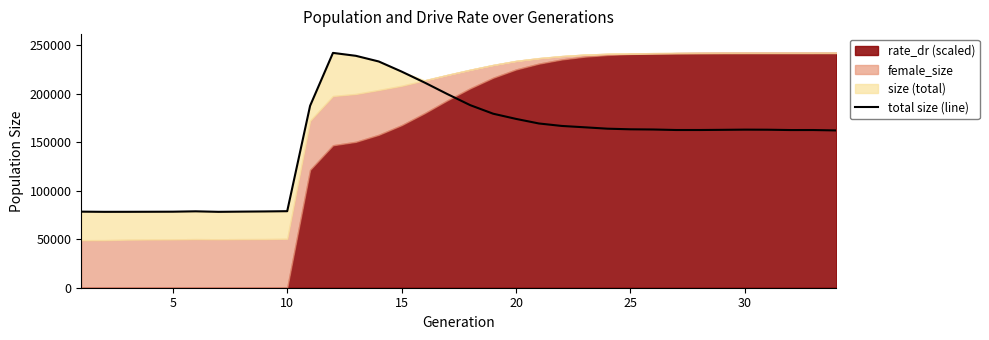

Reading right to left, extract all data points from this chart.

162007	162412	162399	162733	162815	162603	162433	162439	162960	163162	163790	165234	166619	169166	173885	179231	188029	199448	211361	222612	233027	238855	241857	187343	78828	78567	78383	78165	78693	78303	78238	78183	78156	78347